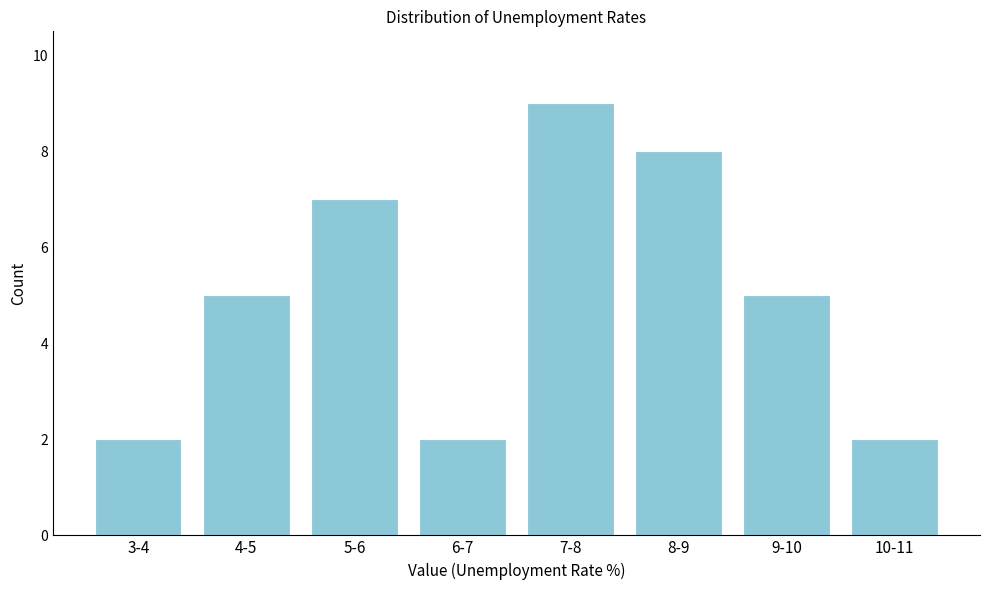

Reading left to right, extract all data points from this chart.

3-4=2	4-5=5	5-6=7	6-7=2	7-8=9	8-9=8	9-10=5	10-11=2